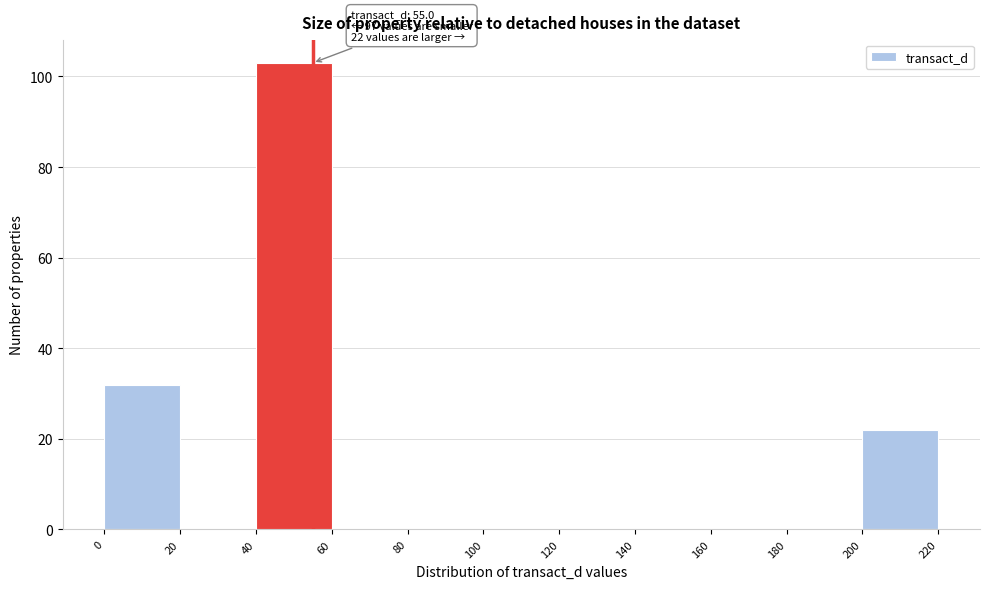

Which range on the x-axis has the tallest bar?

40 to 60